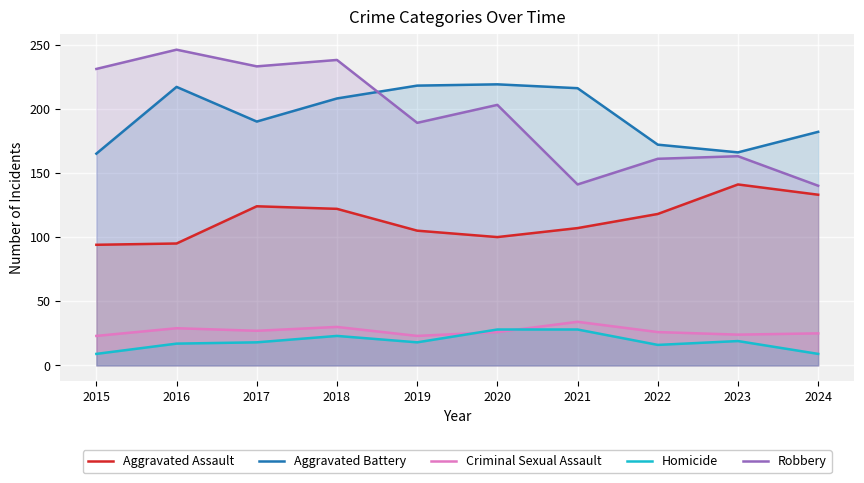

At which category does Criminal Sexual Assault reach its first local peak?

2016